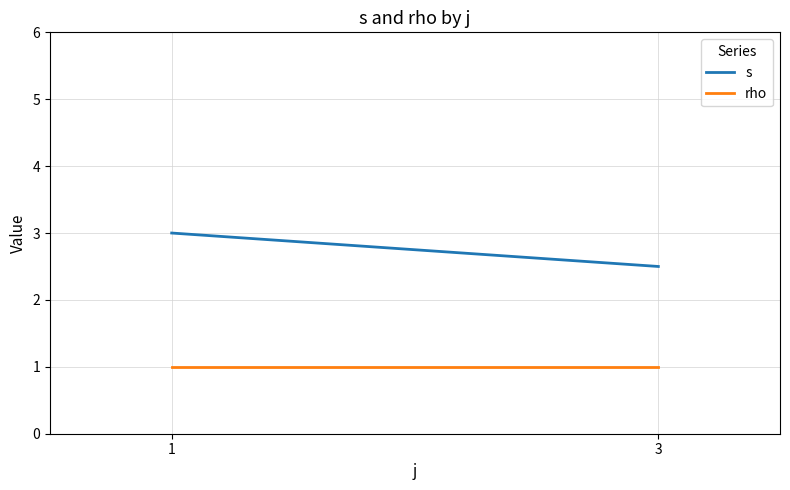

At which category is the sum across all series the highest?

1